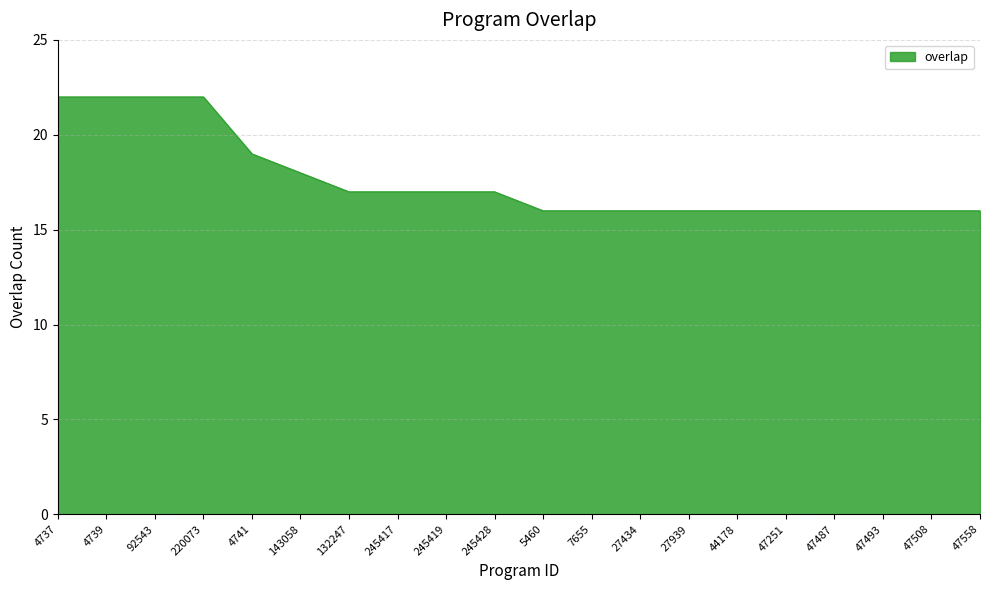

What is the greatest value displayed?

22